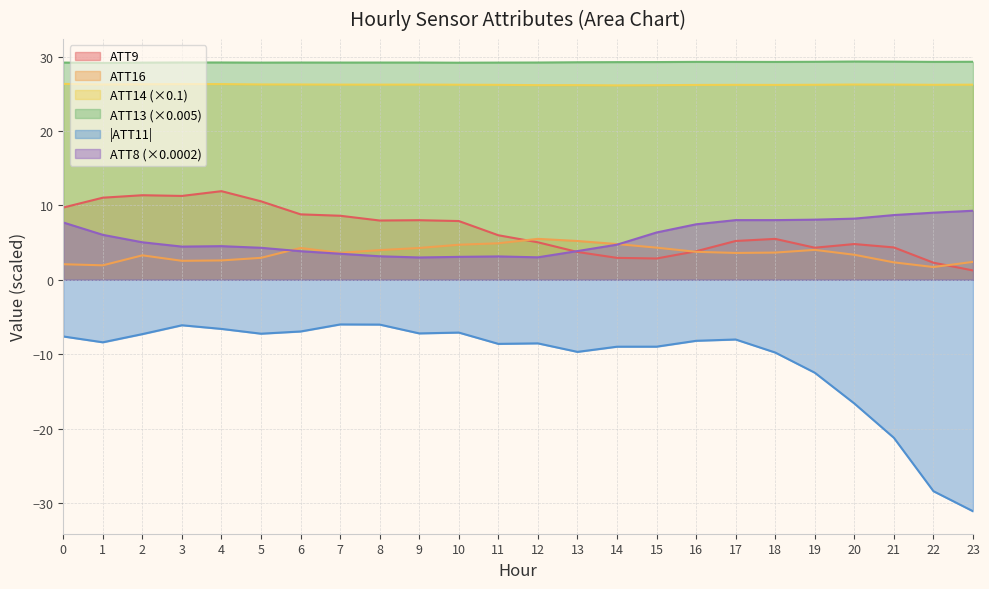

How many data points in ATT8 are above 5?

12